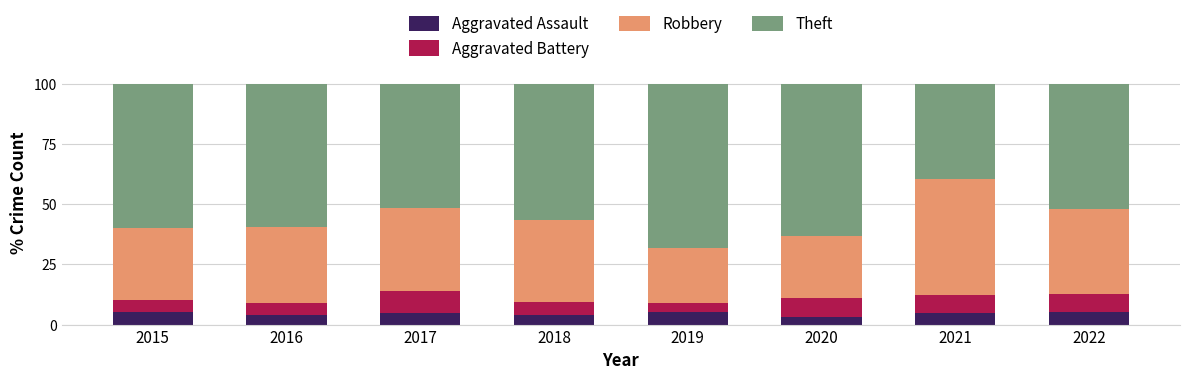

What is the total value across all series at 2016?

100.0